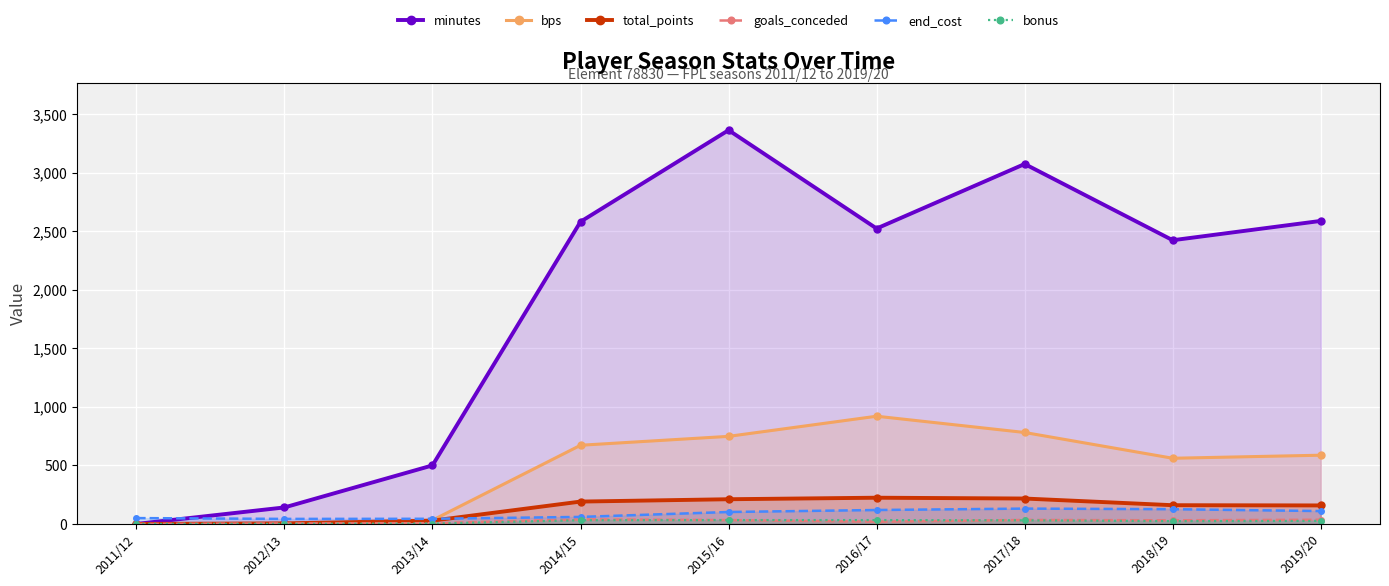

At which label does end_cost reach its peak?

2017/18